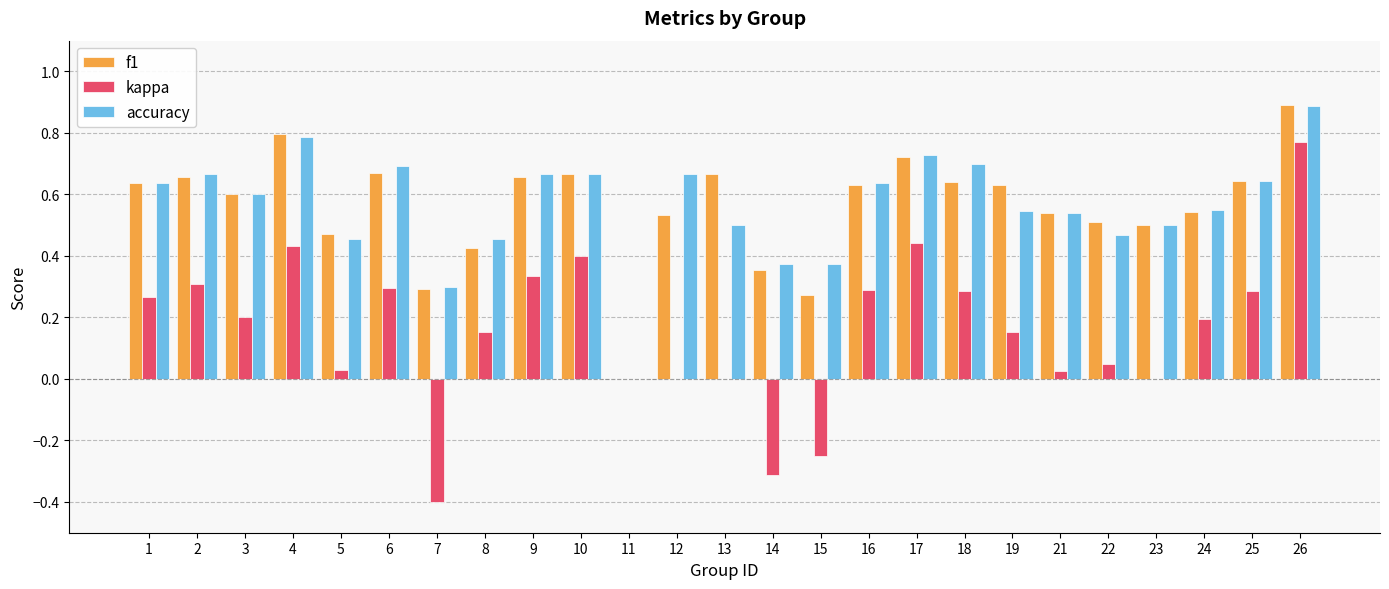

What is the highest value of the accuracy series?

0.9